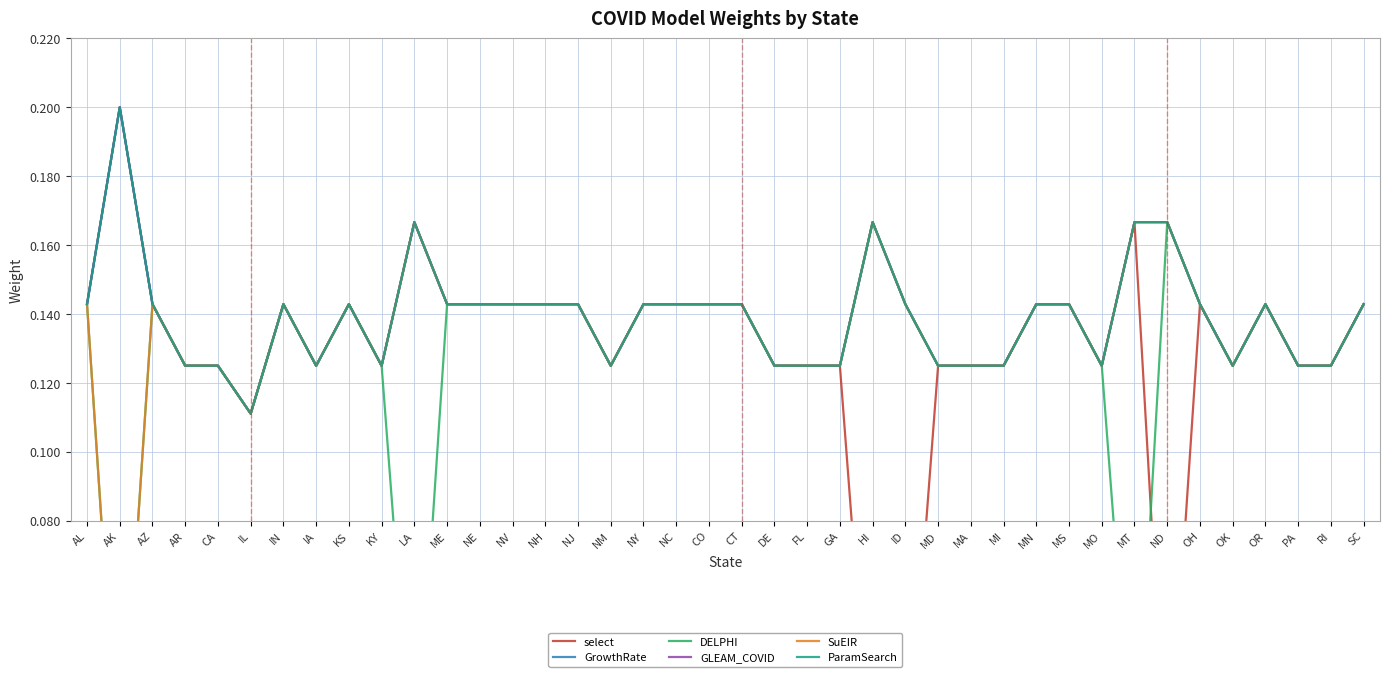

How many GLEAM_COVID values are between 0 and 1?

40